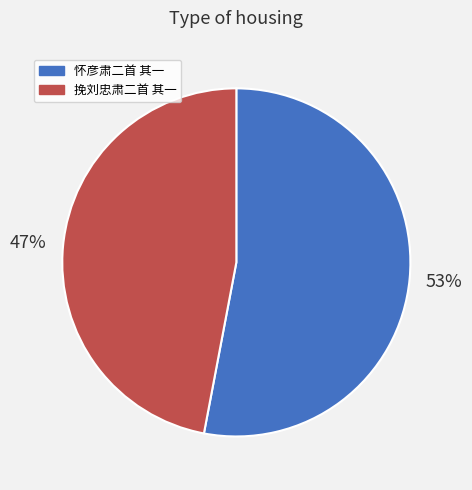

Combined, do 挽刘忠肃二首 其一 and 怀彦肃二首 其一 account for over 50%?

Yes